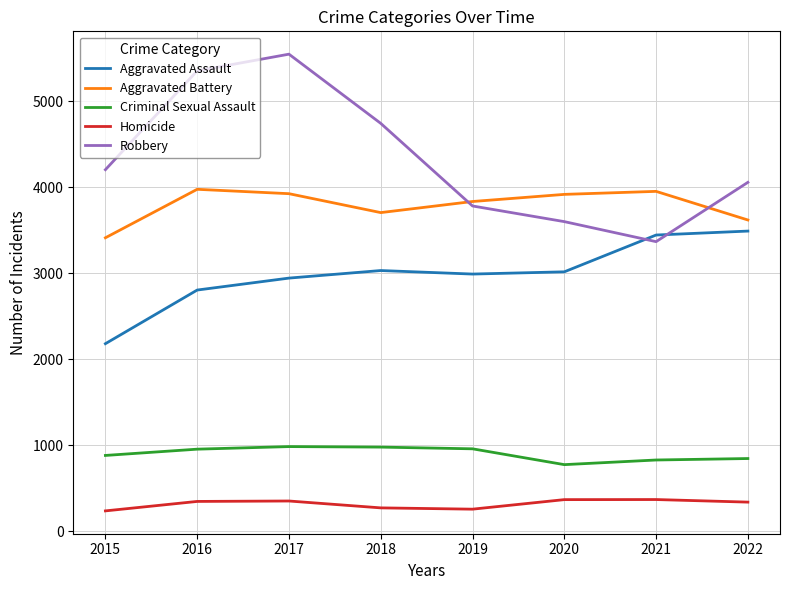

At how many categories does at least one series exceed 2641?

8